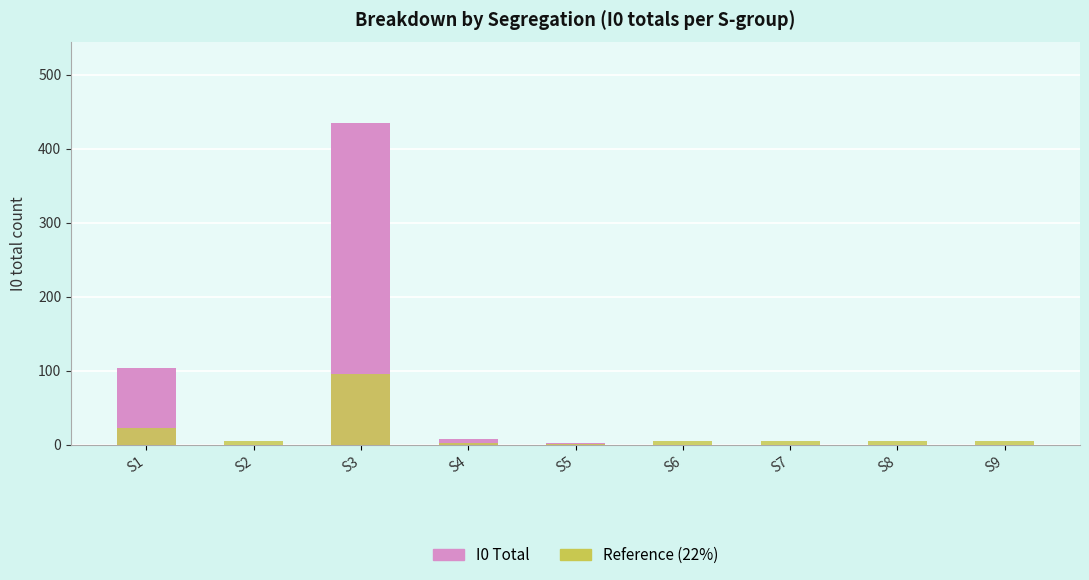

The I0 Total series shows 2.0 at S5. True or false?

True